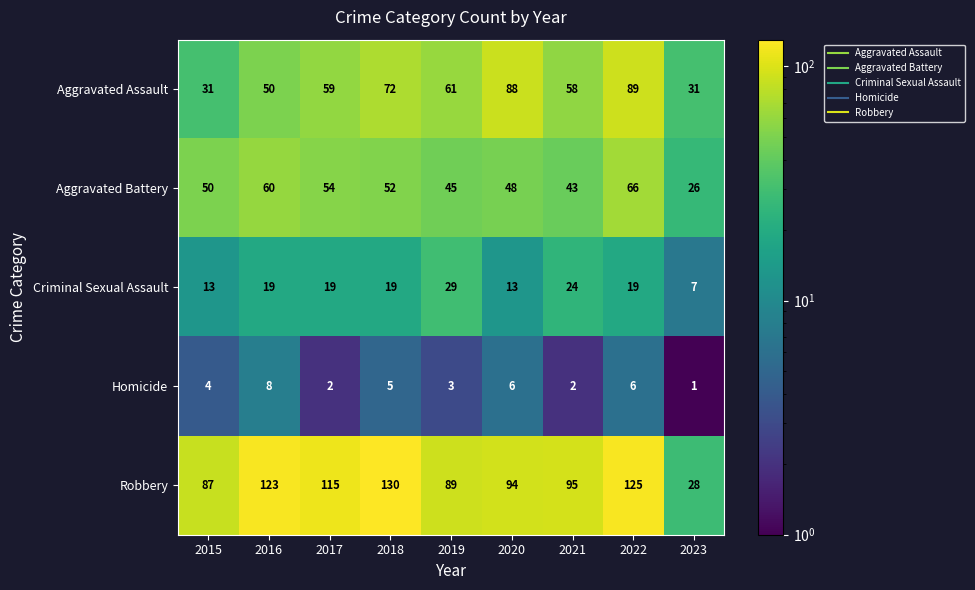

At how many categories does at least one series exceed 111?

4